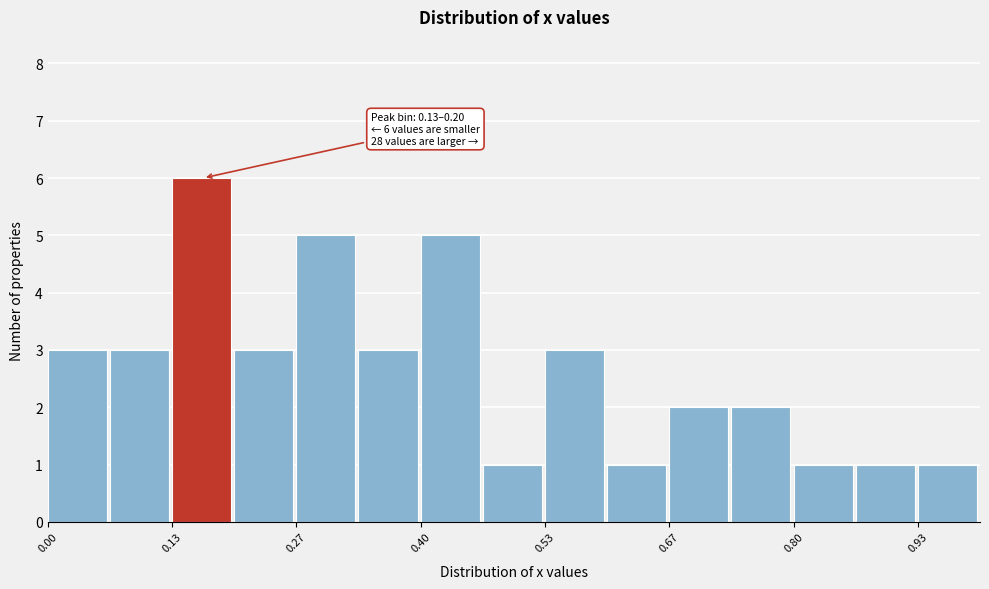

Read against the x-axis, roughly where is the centre of the tallest bar?

0.16